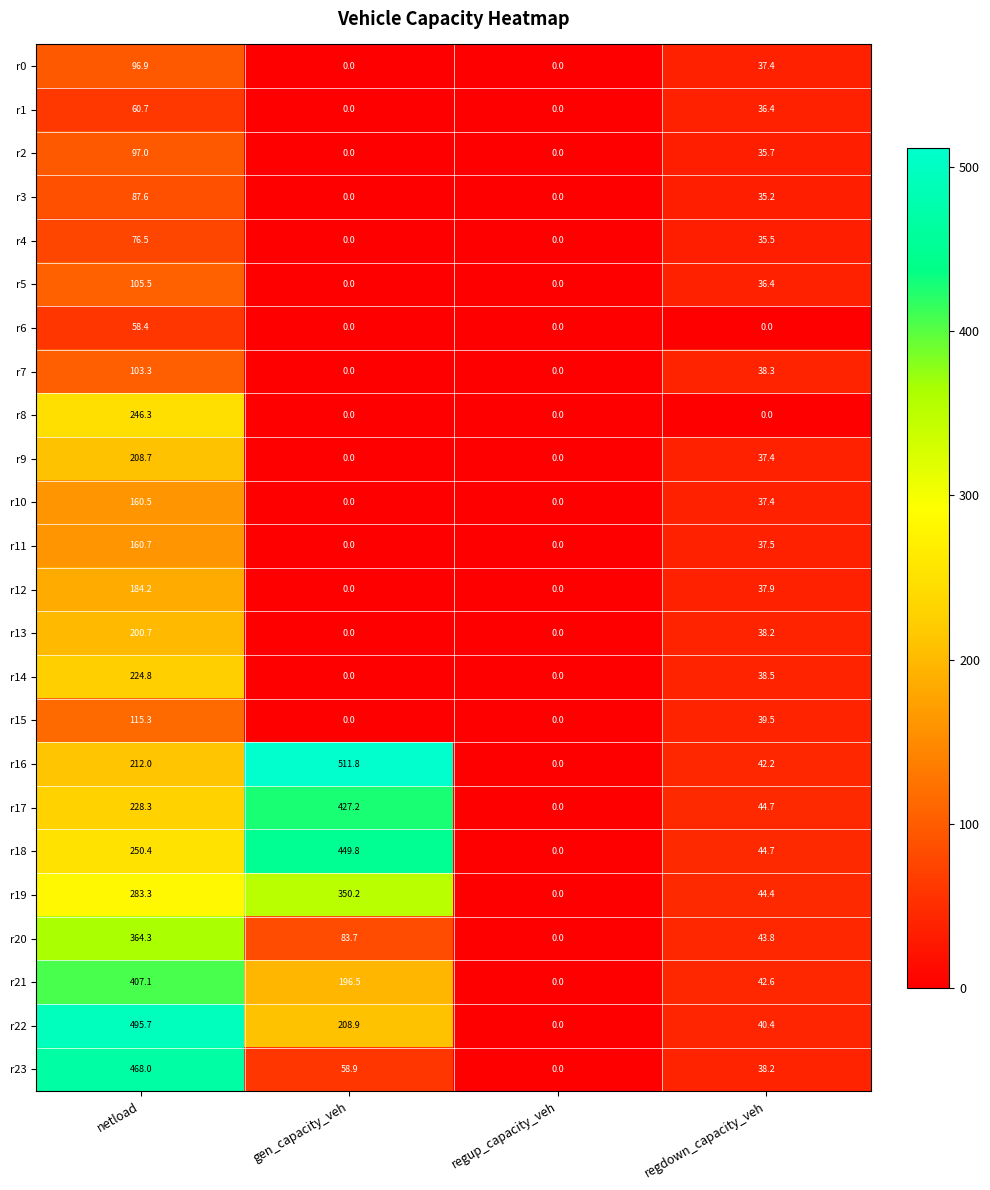

How many series are shown in this chart?

24